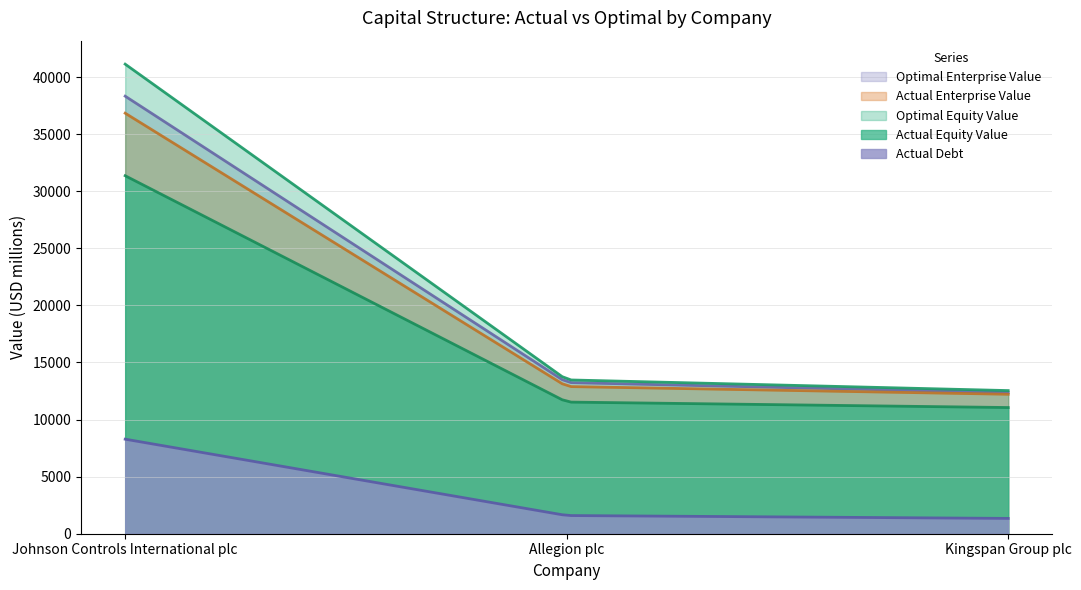

Rank the series by their maximum value, from highest to lowest.

Optimal Equity Value, Optimal Enterprise Value, Actual Enterprise Value, Actual Equity Value, Actual Debt